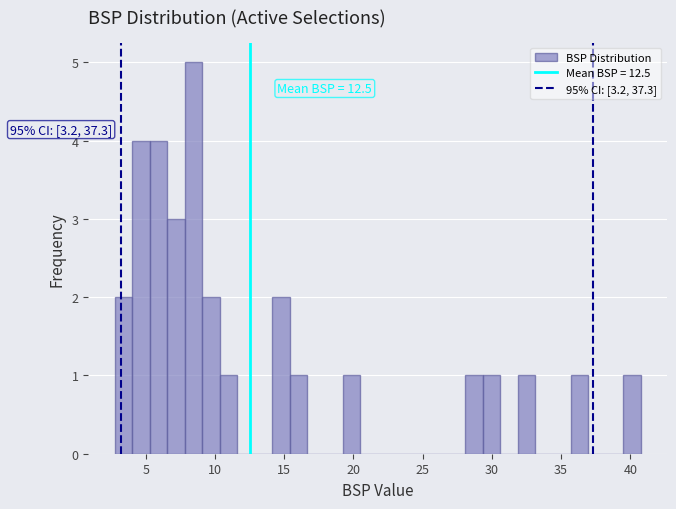

Around what value on the x-axis is the tallest bar? Give the approximate position of its centre, as read against the axis.

8.5